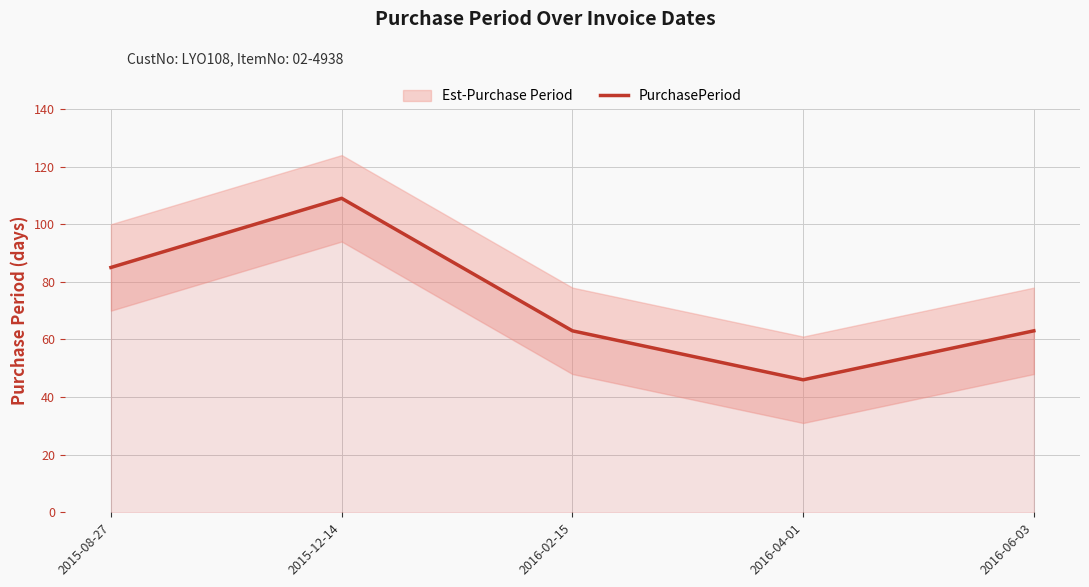

True or false: there are more than 0 points higher than both neighbors.

True